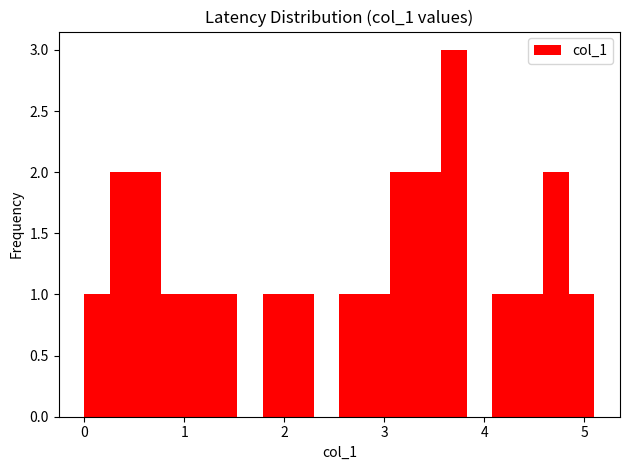

Around what value on the x-axis is the tallest bar? Give the approximate position of its centre, as read against the axis.

3.7